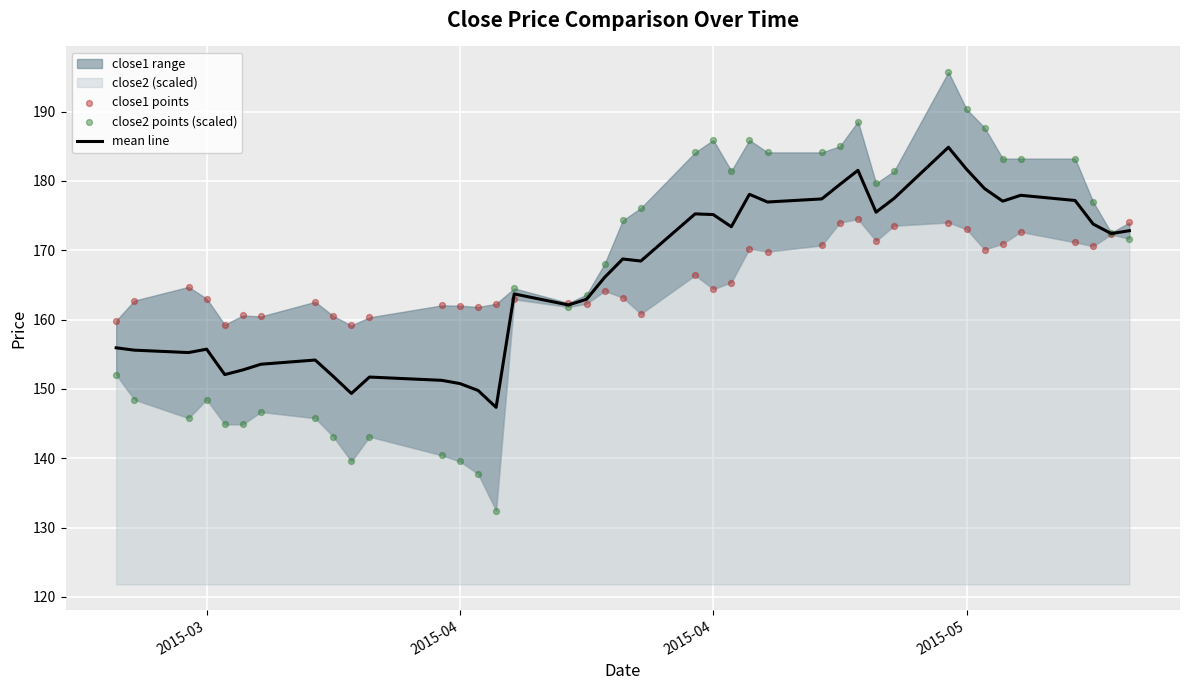

Which series reaches the minimum Y coordinate?

close2 points (scaled)